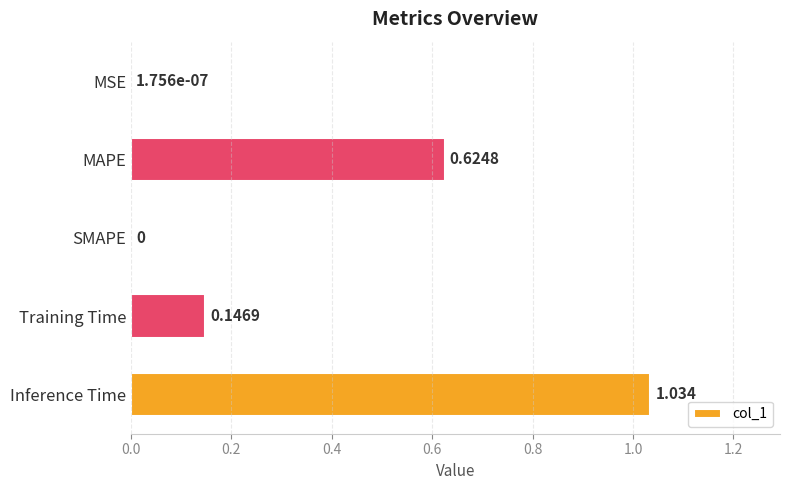

Between SMAPE and Training Time, which is larger?

Training Time